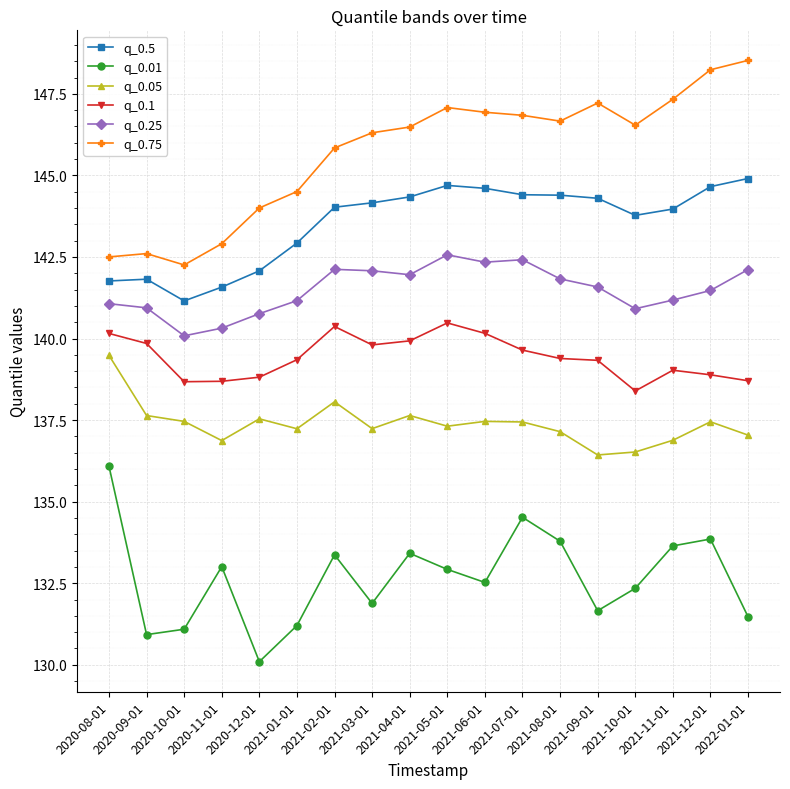

Does the chart have visible grid lines?

Yes